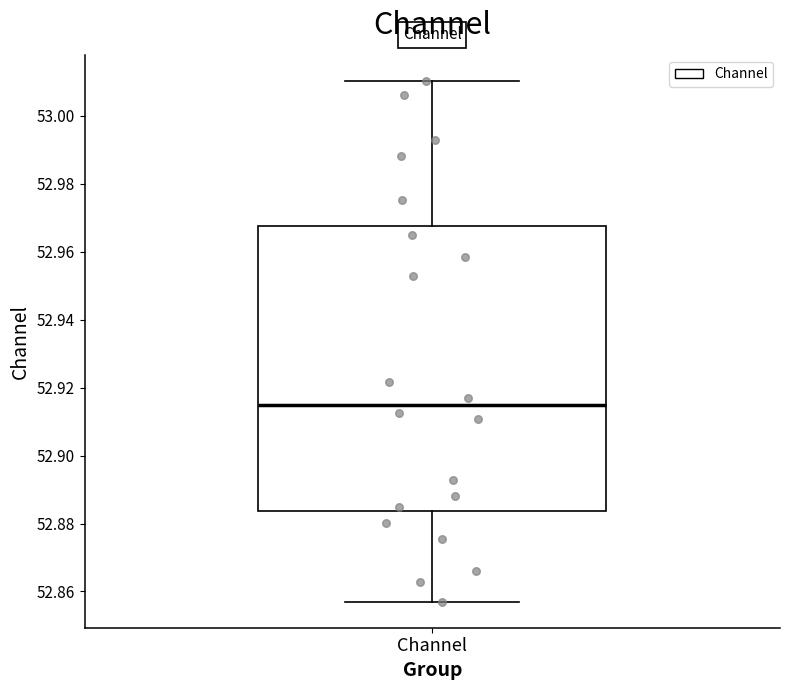

Read this box plot against the y-axis: the position of the median line, the range covered by the box, and the ends of both whiskers. The values are not printed on the chart, so give them approximately, as read against the axis.

median 52.914, box 52.884 to 52.968, whiskers 52.858 to 53.010